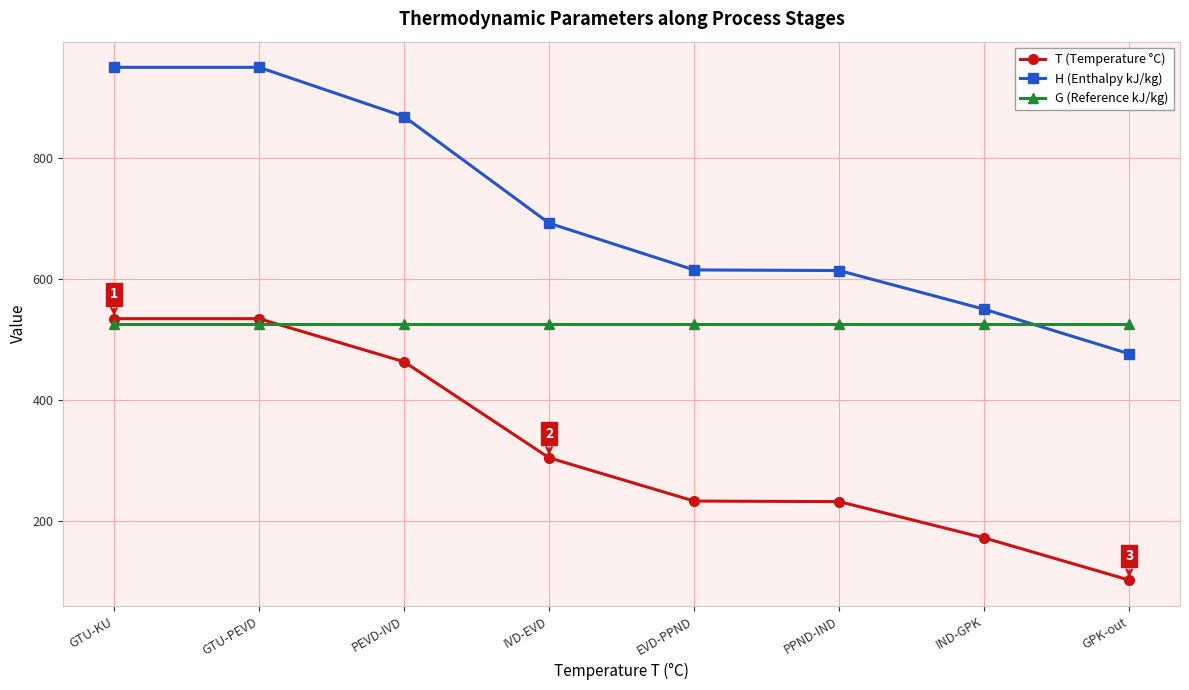

What is the greatest value displayed?

950.7